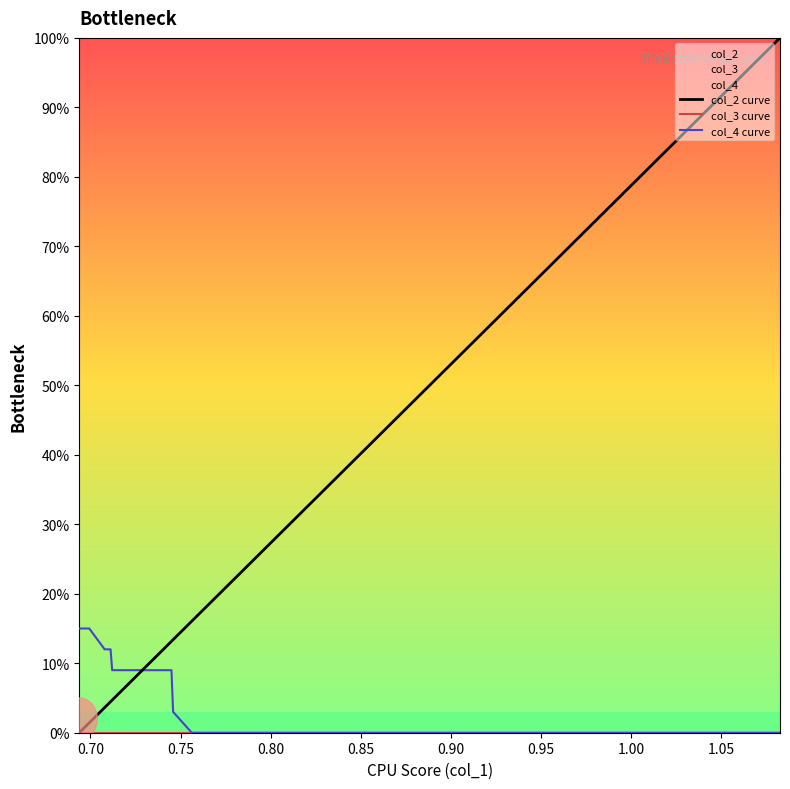

At how many categories does at least one series exceed 46?

2